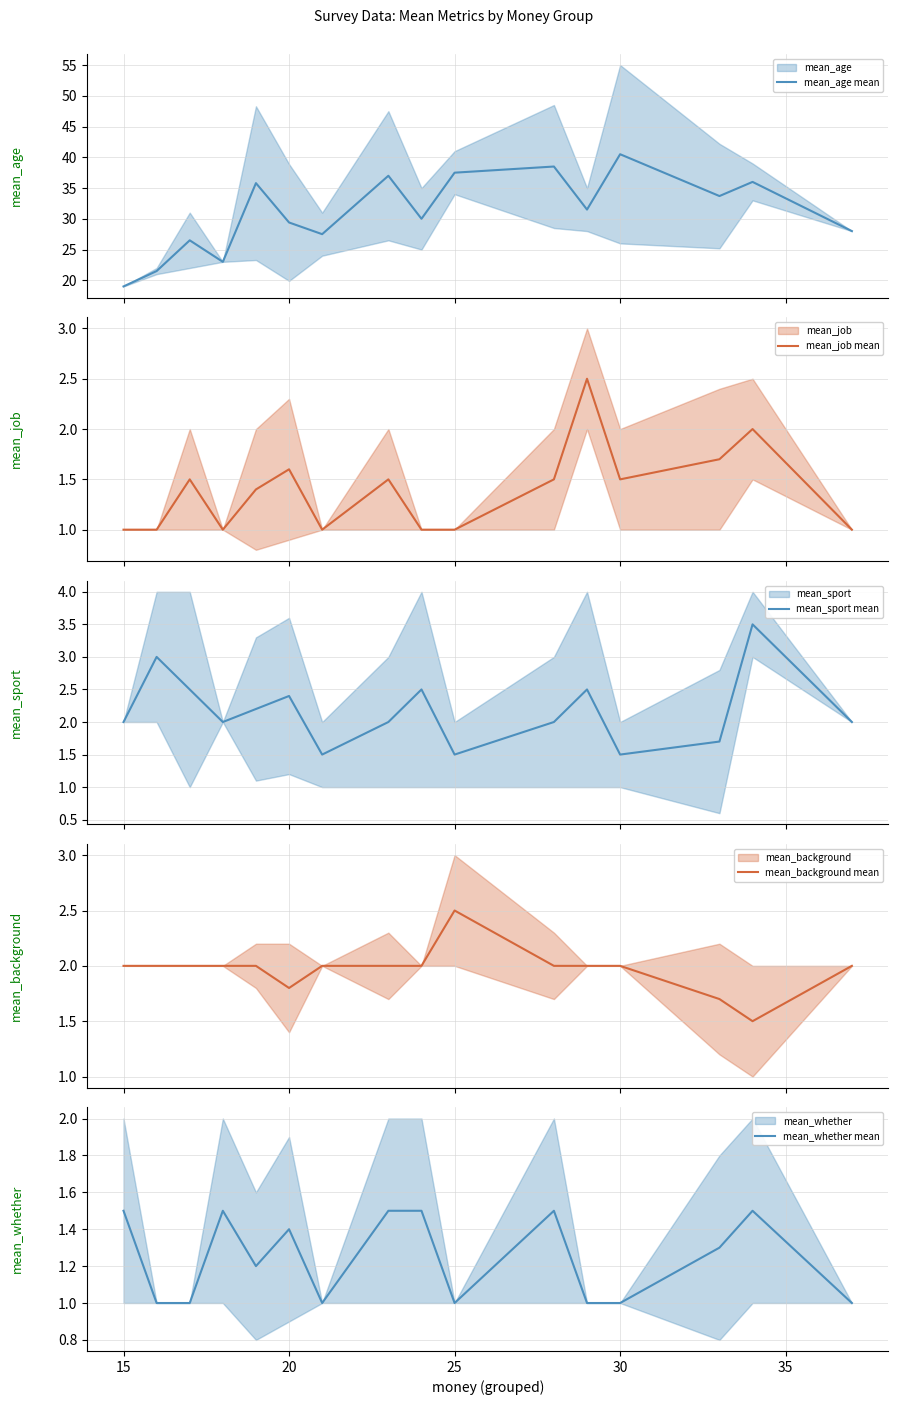

What is the maximum value for mean_sport mean?

3.5